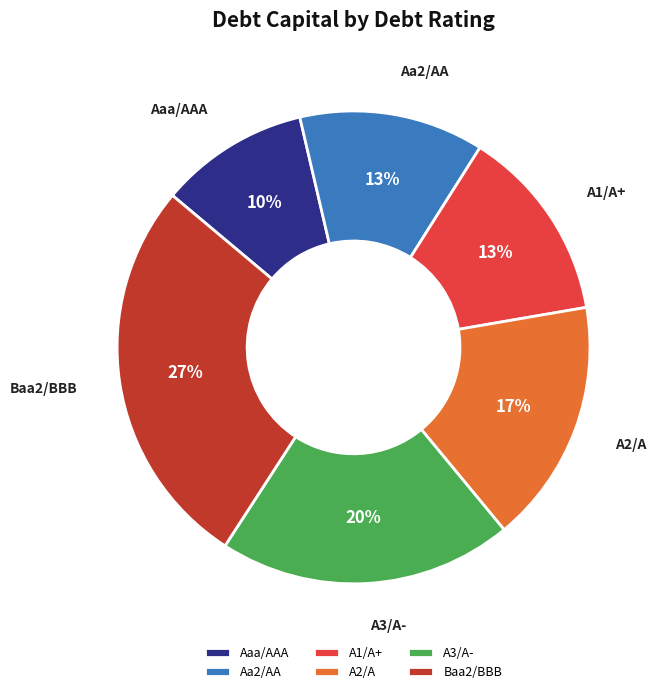

To the nearest percent, what is the average slice percentage?

17%